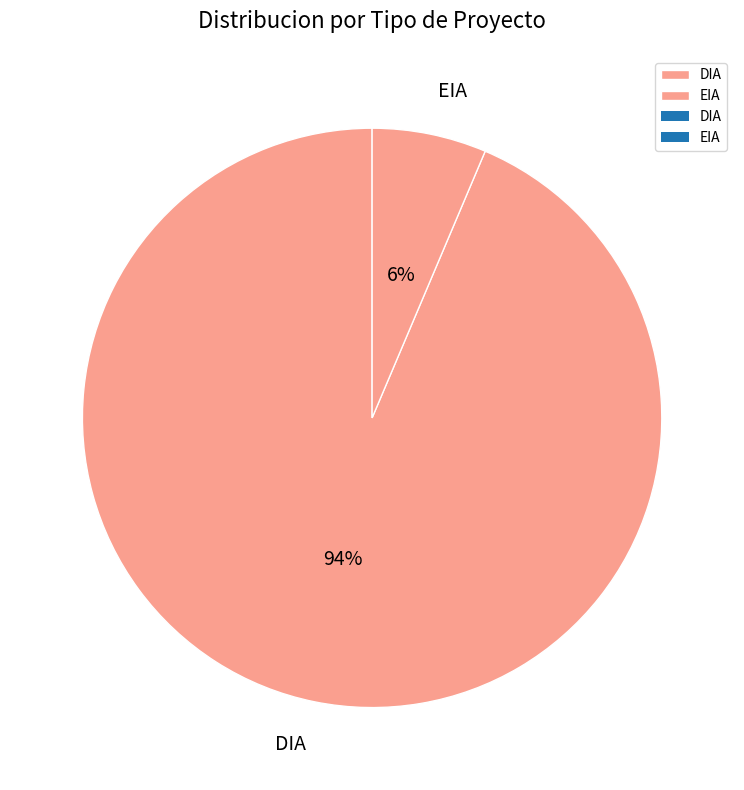

Is it true that DIA is 99% of the pie?

False